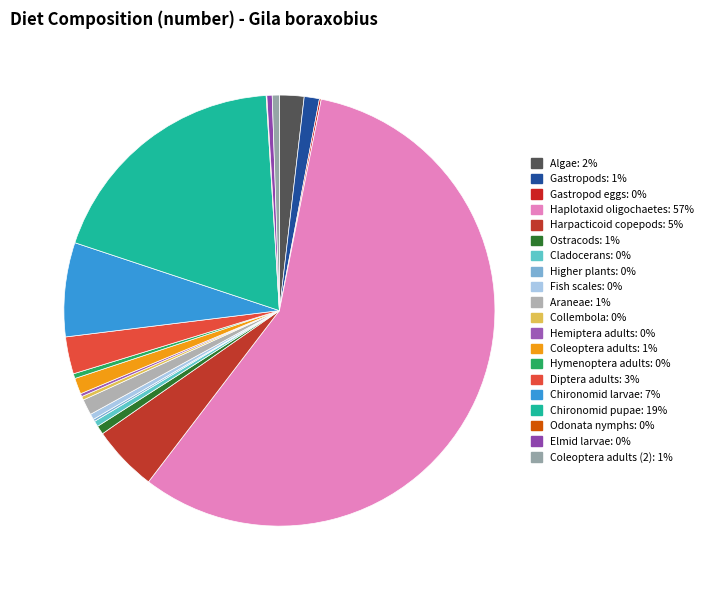

What is the smallest slice in the pie chart?

Odonata nymphs